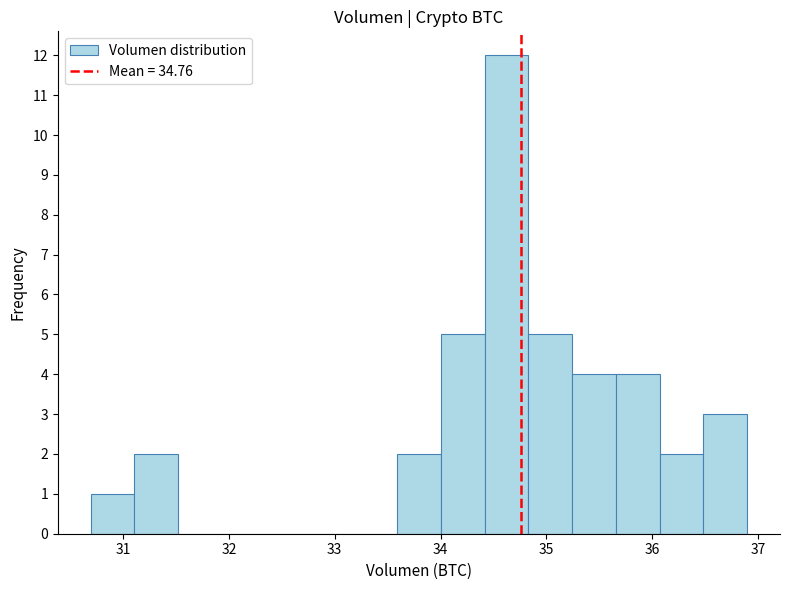

How tall is the bar that spans 35.7 to 36.1 on the x-axis? Neither the bar edges nor the heights are printed on the chart, so give them approximately, as read against the axes.

4